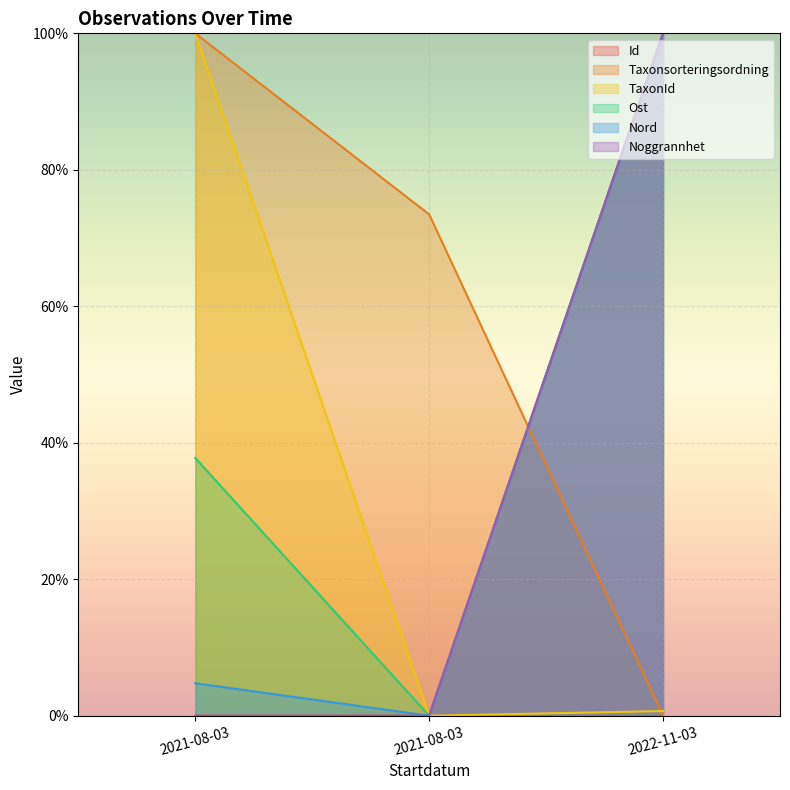

True or false: Nord has a value of 4.8 at 2021-08-03.

True